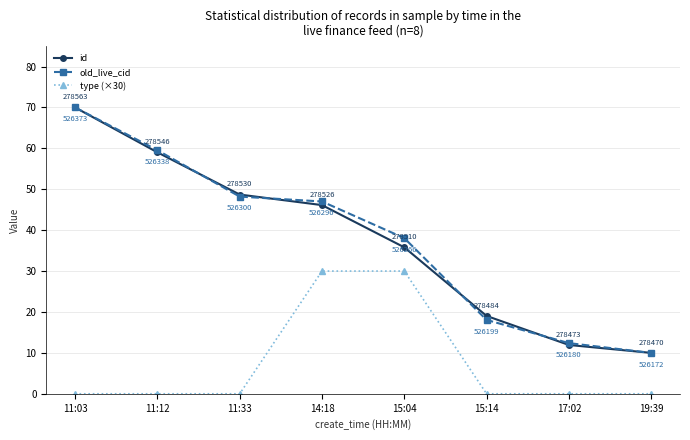

What is the value of the type (×30) point at the 4th from the left?

30.0